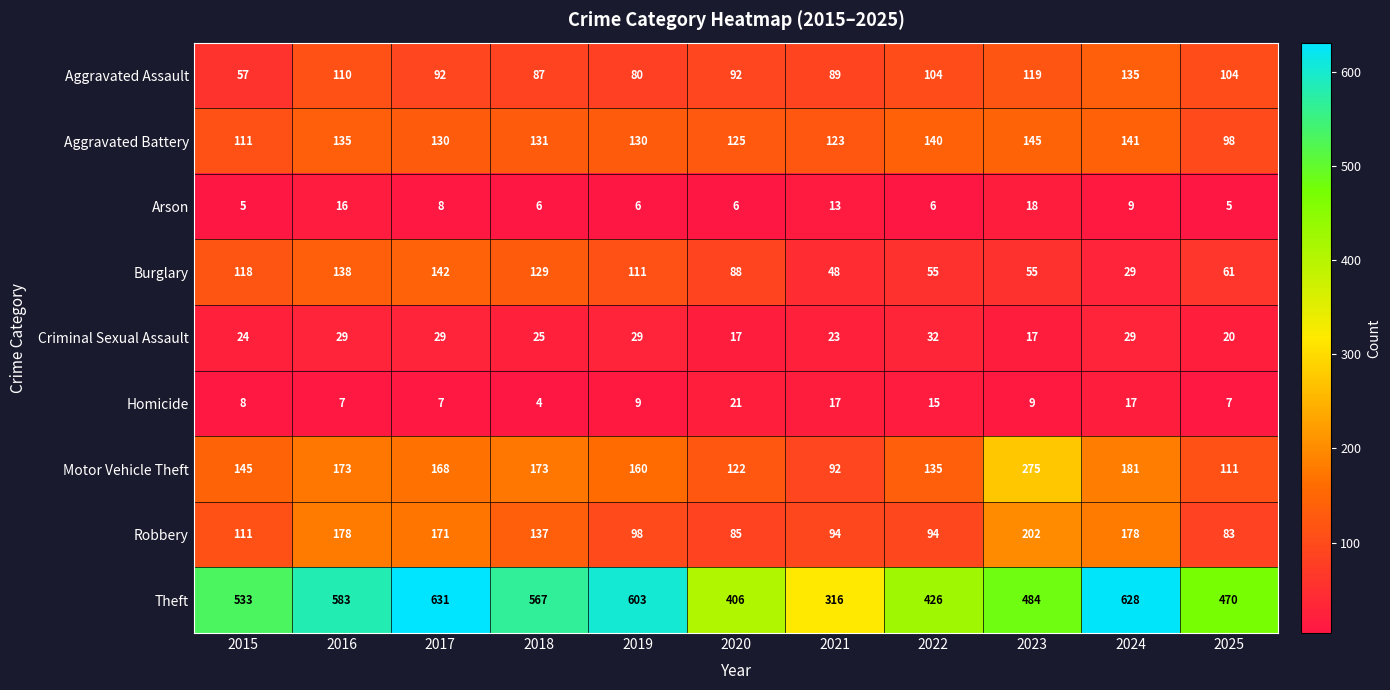

The value of Homicide at 2025 is 7. True or false?

True